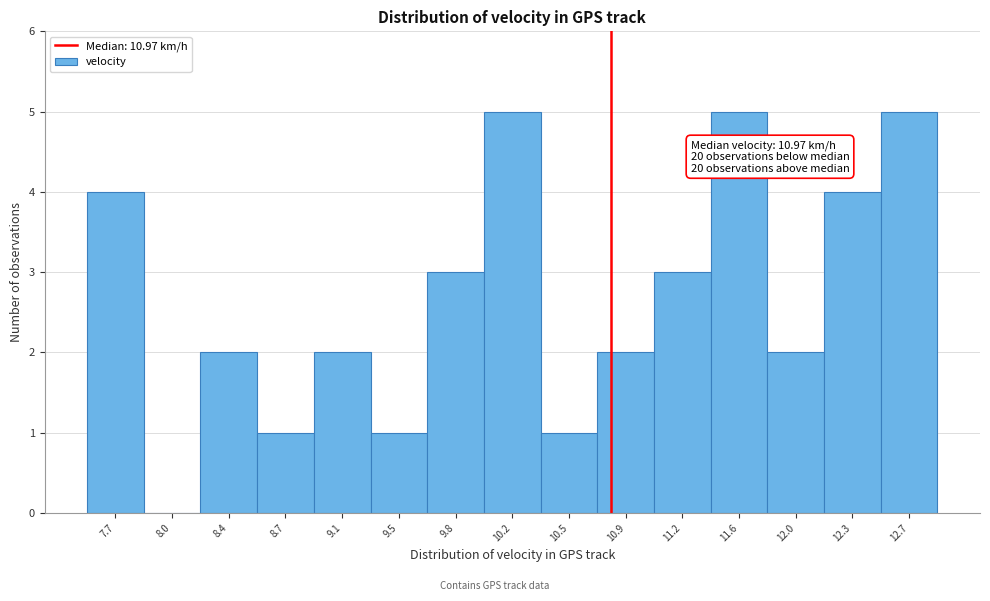

Reading left to right, what are all the values shown in this chart?

7.7=4	8.0=0	8.4=2	8.7=1	9.1=2	9.5=1	9.8=3	10.2=5	10.5=1	10.9=2	11.2=3	11.6=5	12.0=2	12.3=4	12.7=5